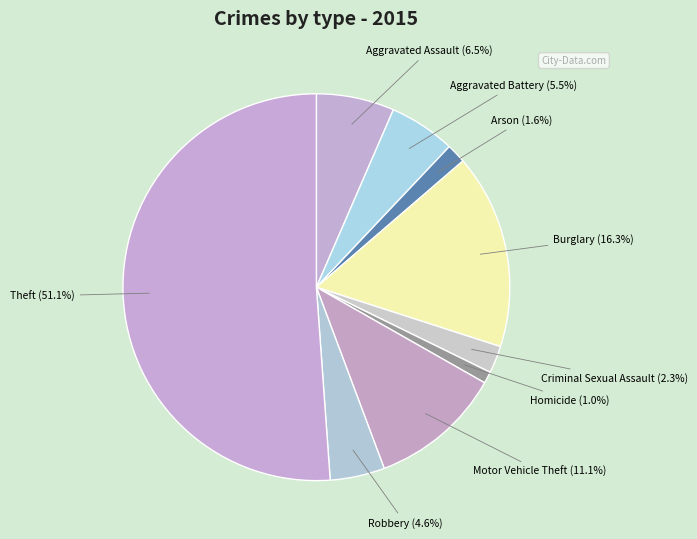

Count the number of slices in the pie.

9